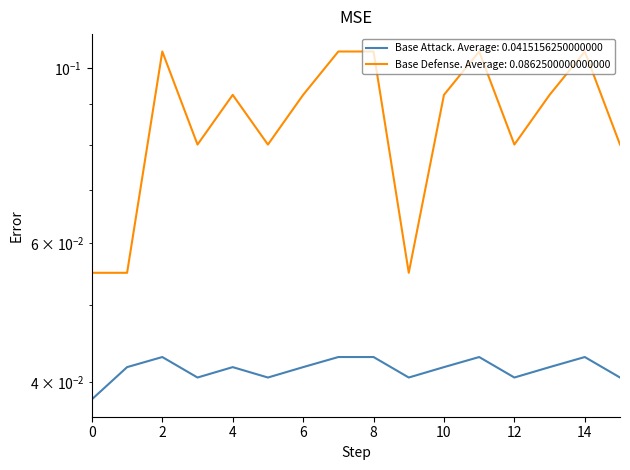

Is this an area chart (filled region under the line)?

No